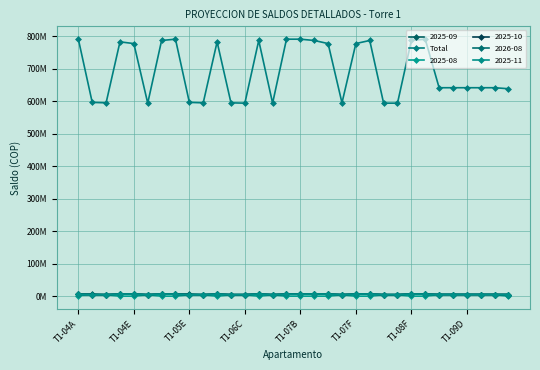

Is this an area chart (filled region under the line)?

No